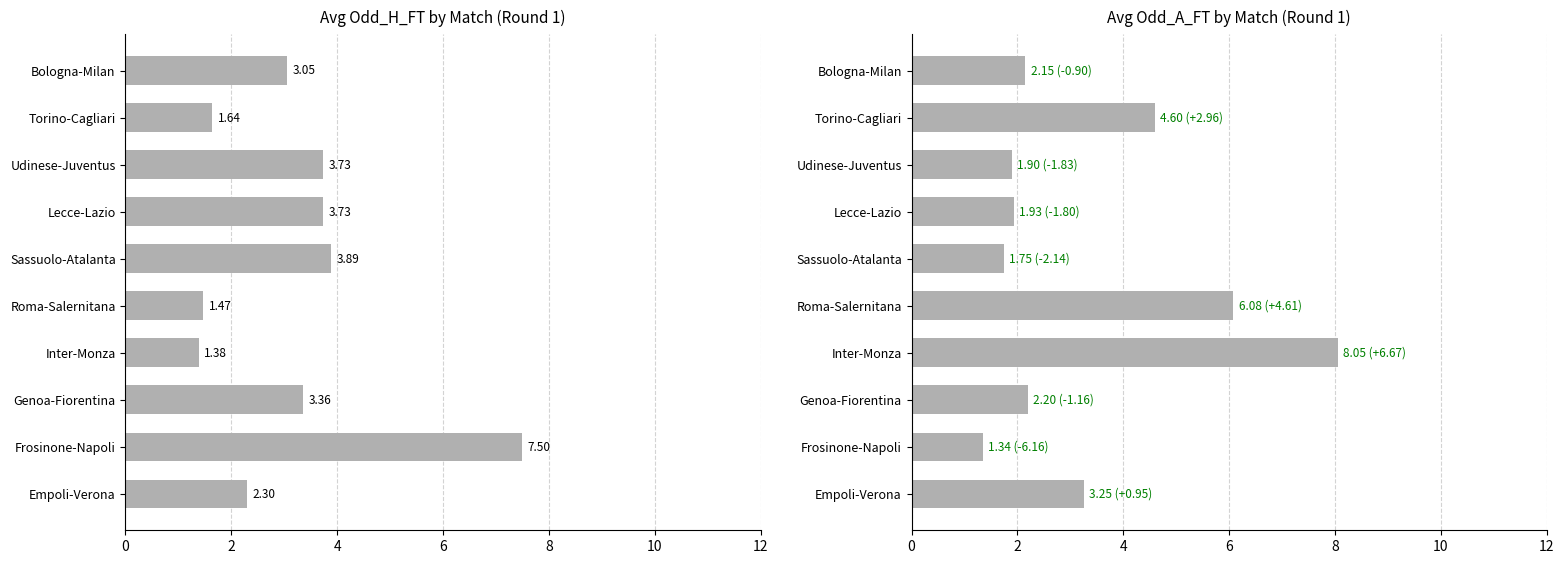

Which series has the largest total across all categories?

Avg Odd_A_FT